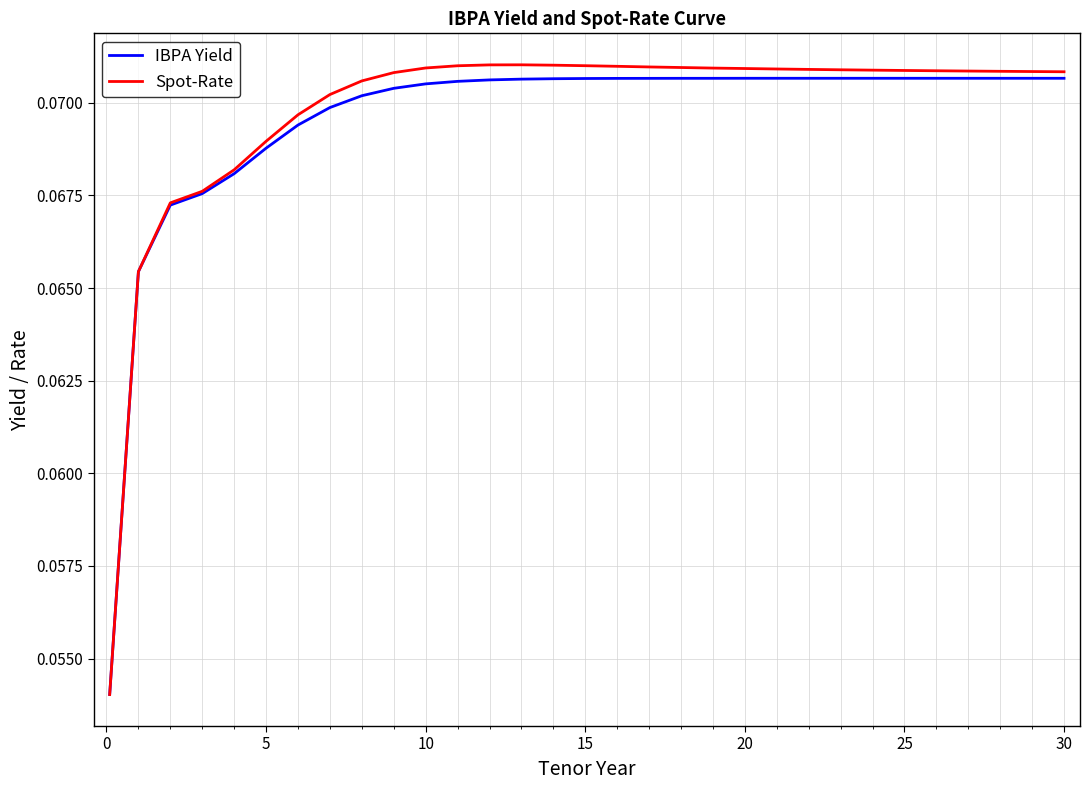

Which series has the largest range (max minus min)?

Spot-Rate